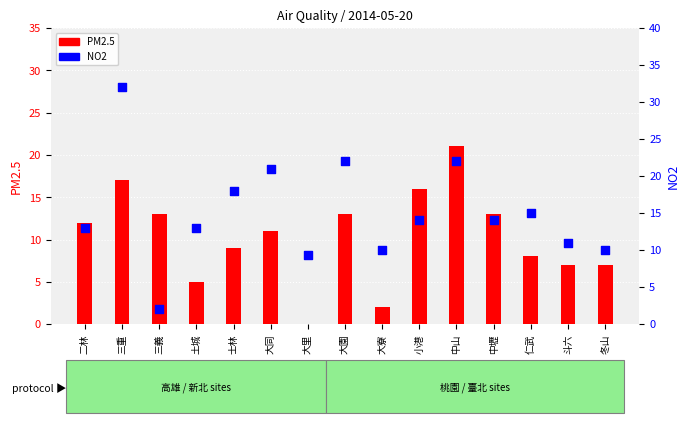

Is the value of PM2.5 at 大里 greater than the value of NO2 at 小港?

No